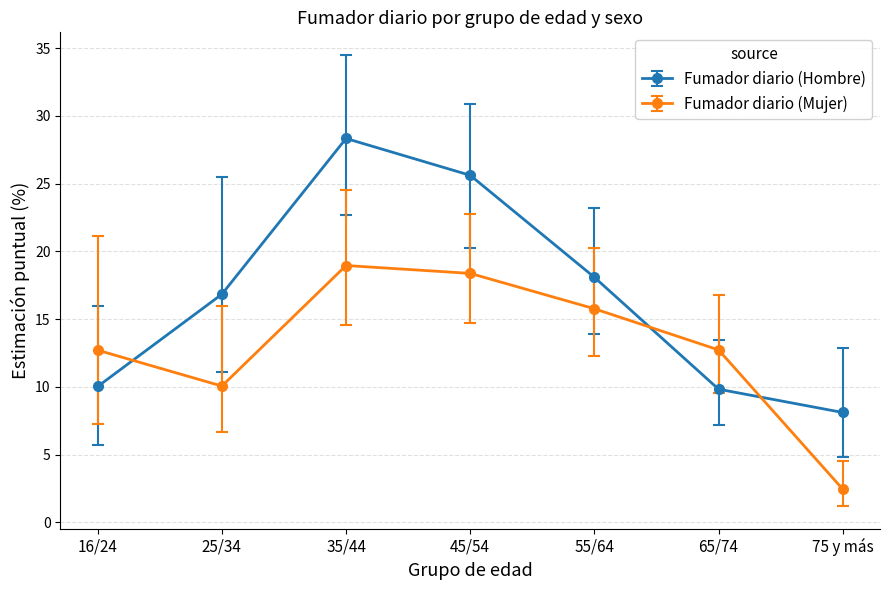

Which series has the largest total across all categories?

Fumador diario (Hombre)